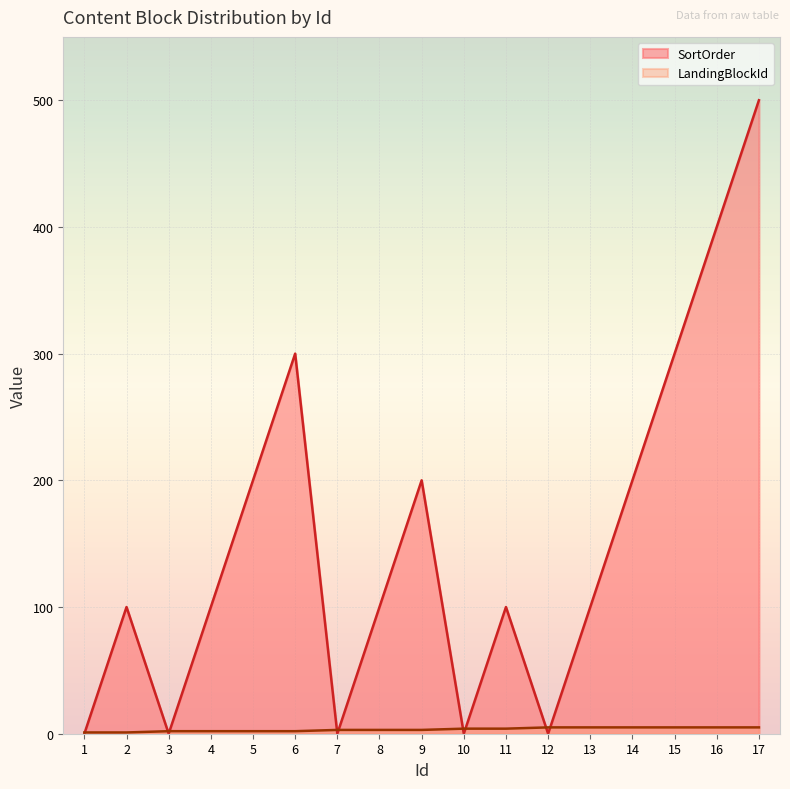

Is it true that LandingBlockId equals 2 at 8?

False